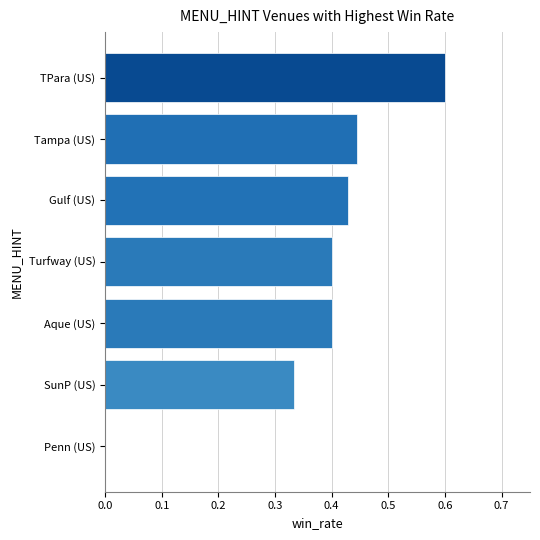

Count the values in the range 0 to 1.

7